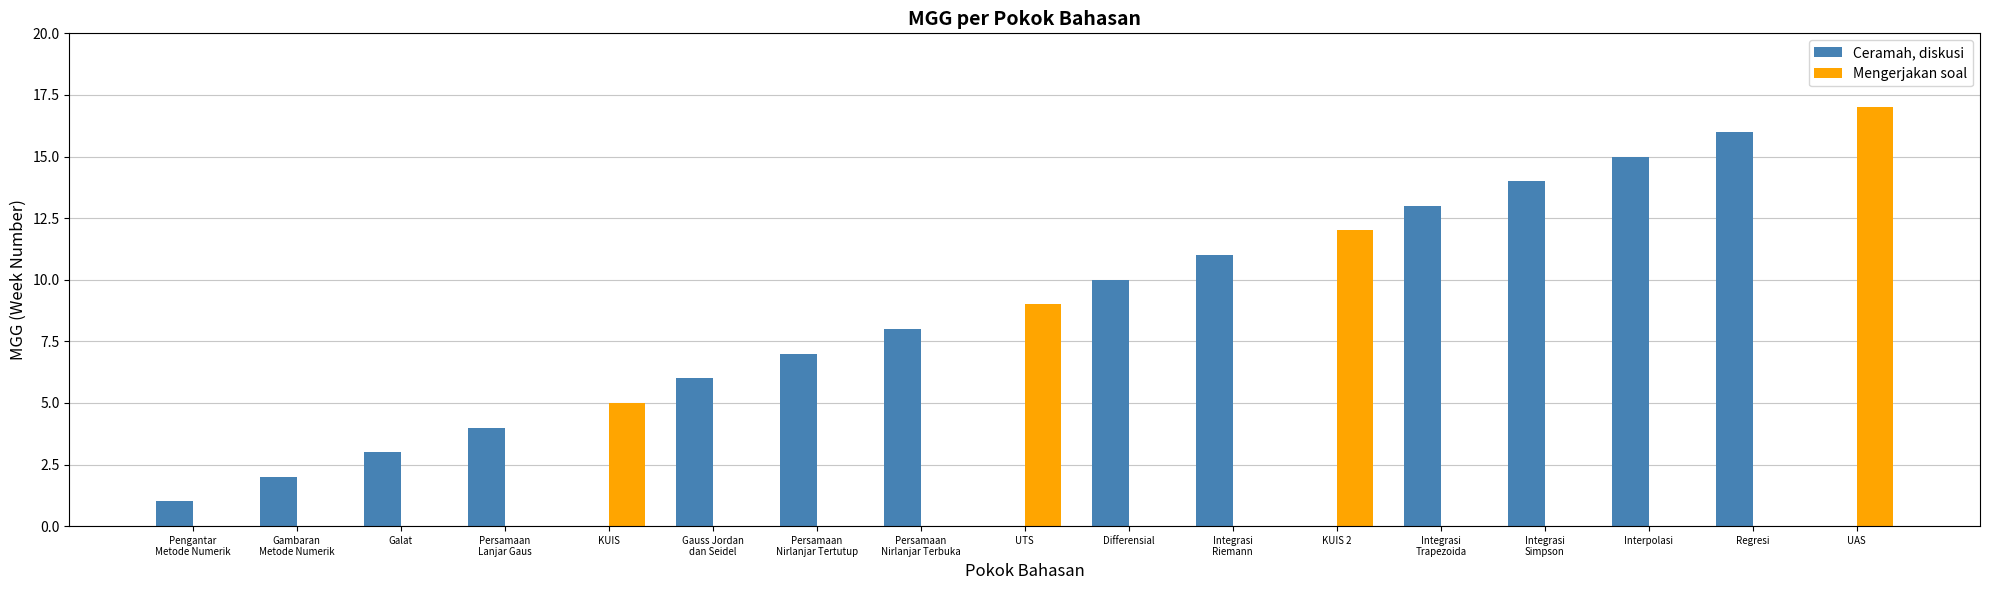

What is the maximum value shown in the chart?

17